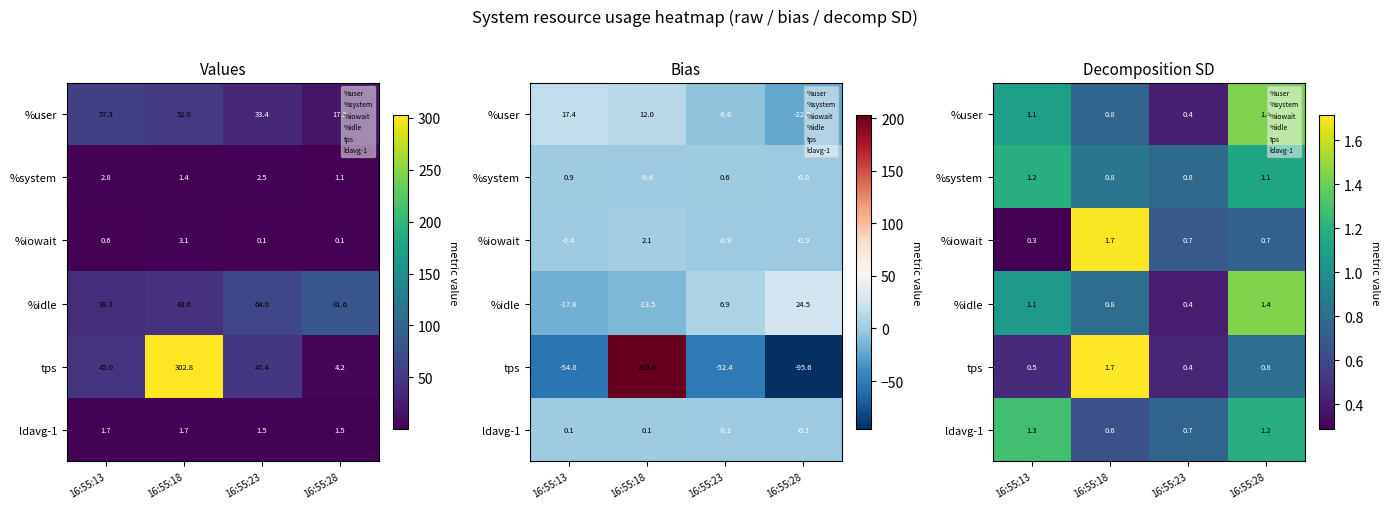

What is the difference between the %user values at 16:55:23 and 16:55:13?

0.7